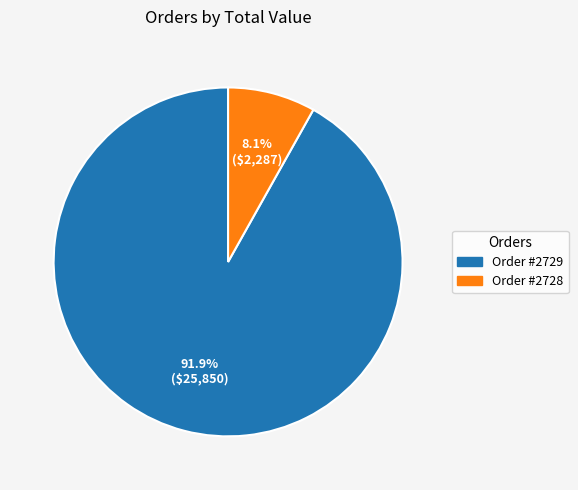

Combined, what portion of the pie is Order #2729 and Order #2728?

100.0%